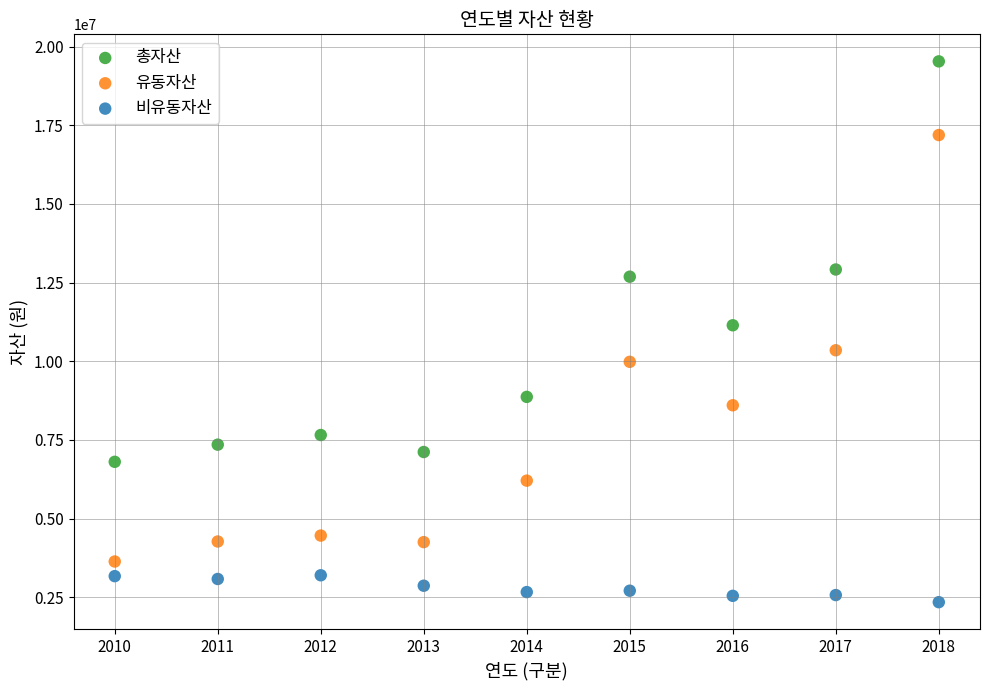

What are all the series names shown in the legend?

총자산, 유동자산, 비유동자산